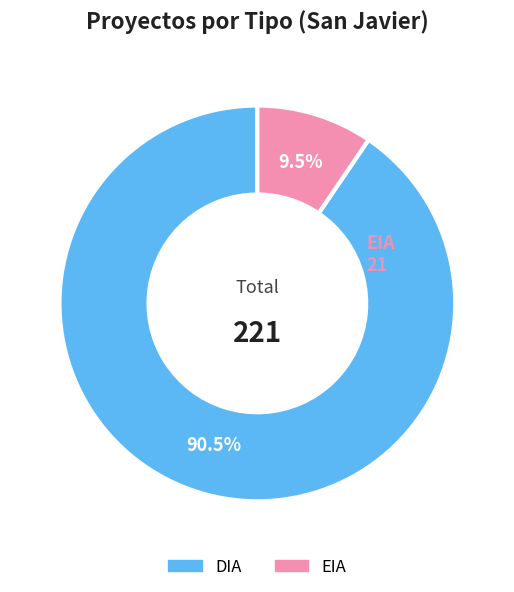

Approximately how many times larger is the value at DIA compared to EIA?

9.5